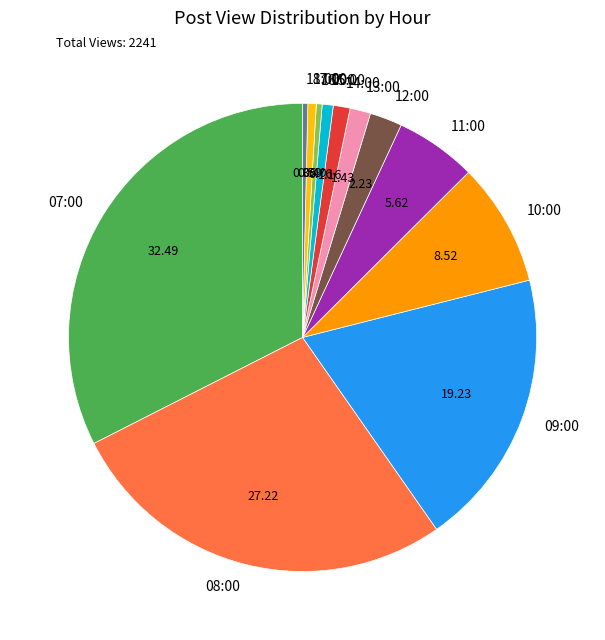

Is 11:00 the majority of the pie?

No